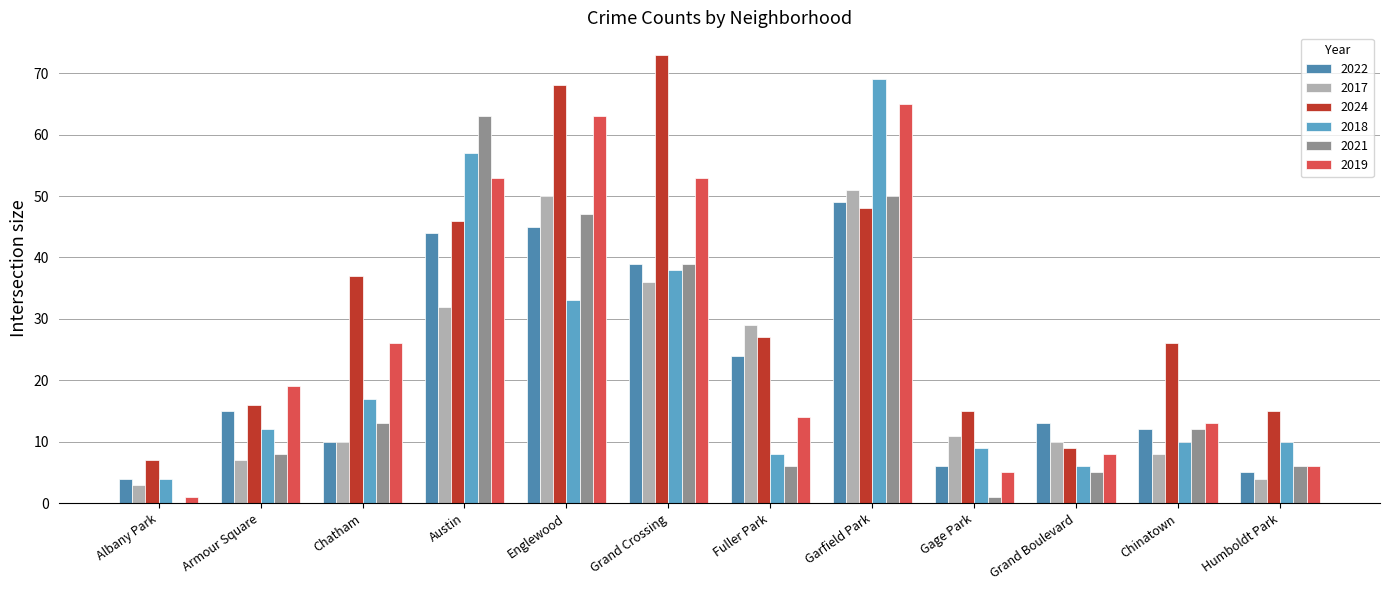

Count the number of categories in the chart.

12